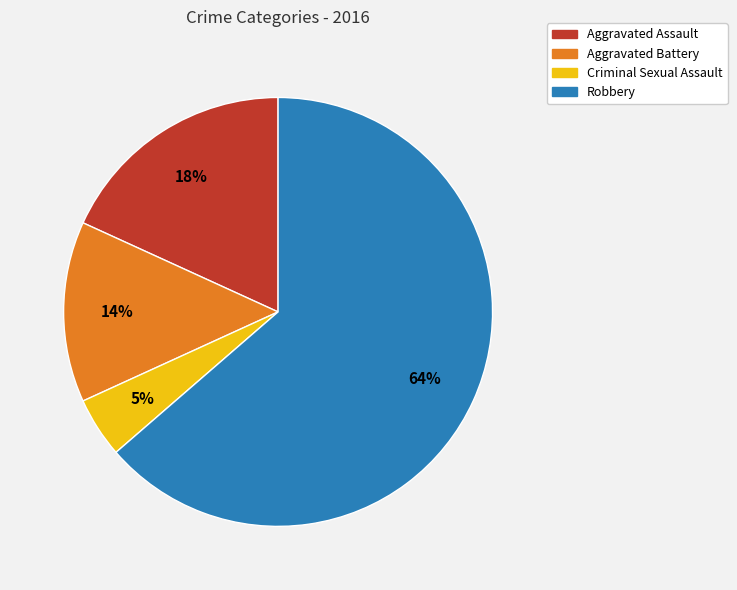

The Aggravated Assault slice represents 18% of the pie. True or false?

True